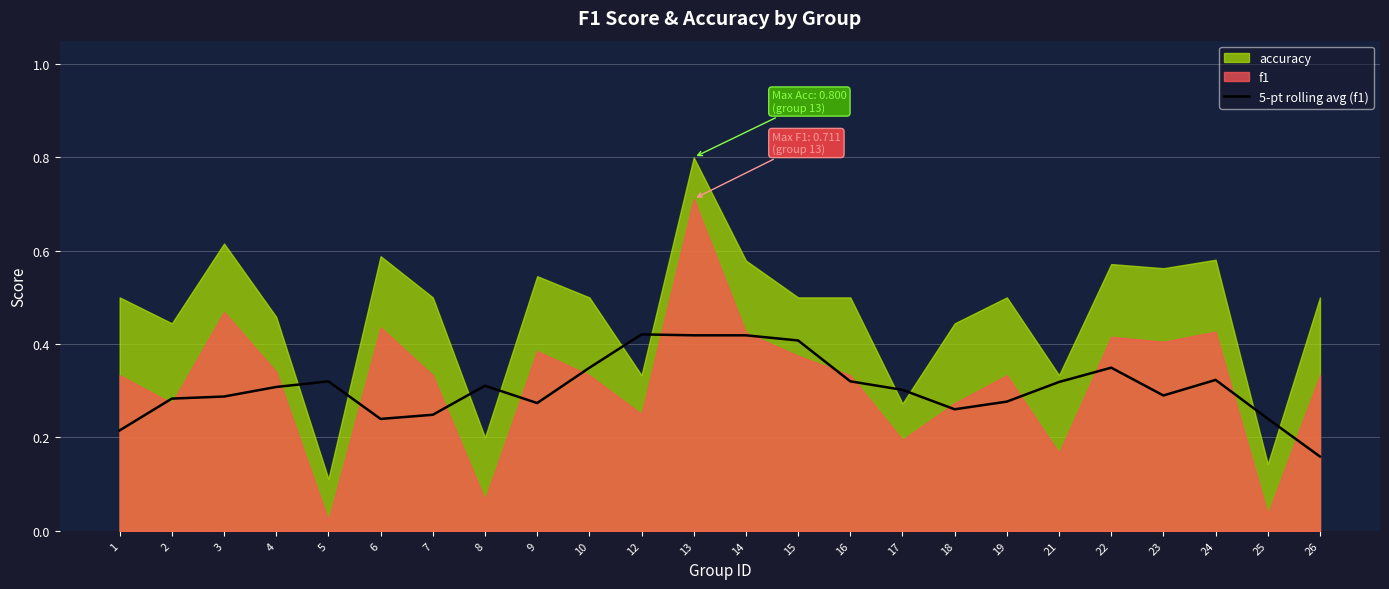

Where is the first local maximum?

5